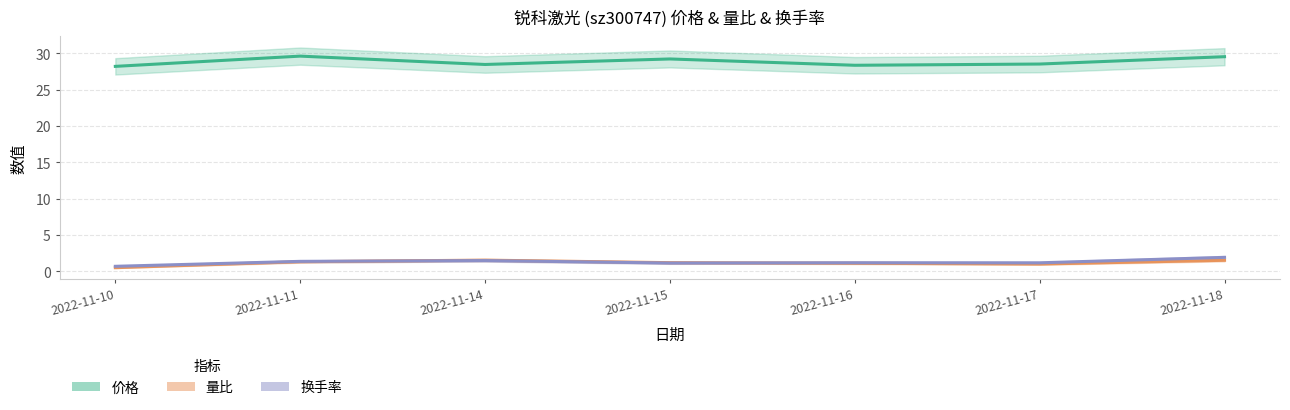

Which has a higher value, 2022-11-10 or 2022-11-11?

2022-11-11